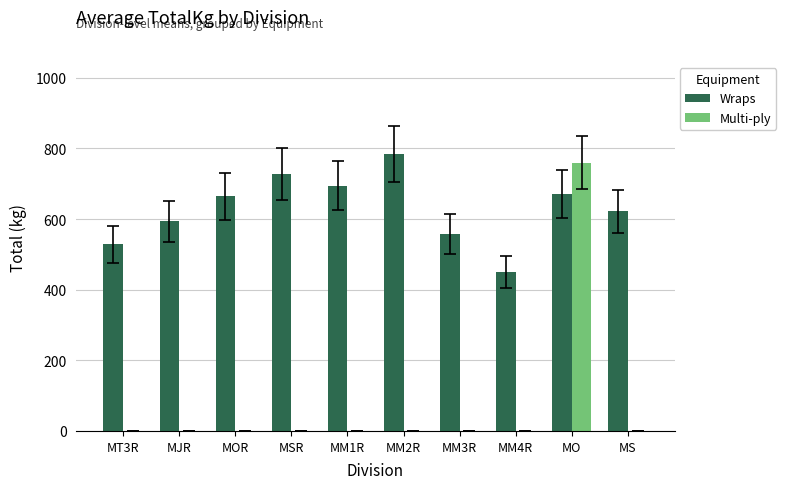

Which category has the highest value in the Wraps series?

MM2R